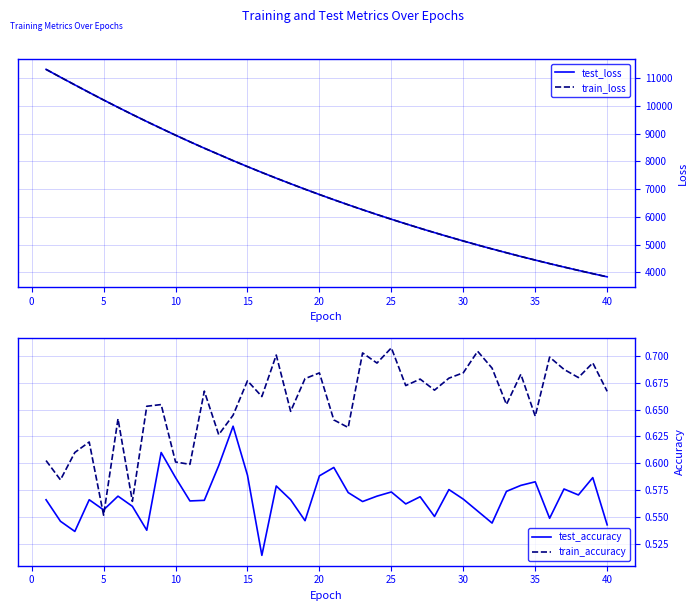

True or false: test_loss has more than 2 interior local peaks.

False